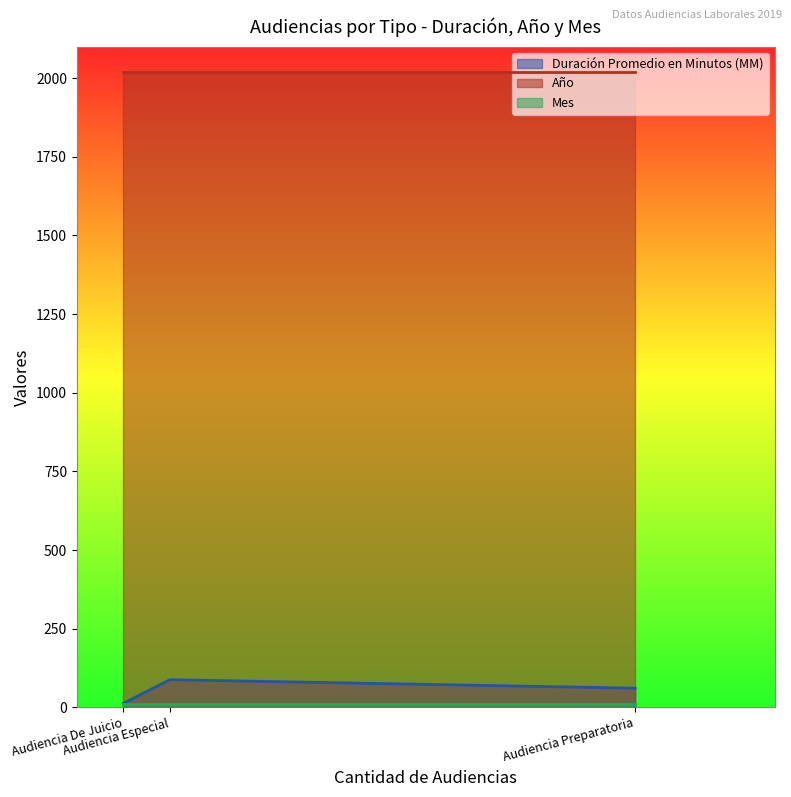

Which series has the widest spread of values?

Duración Promedio en Minutos (MM)